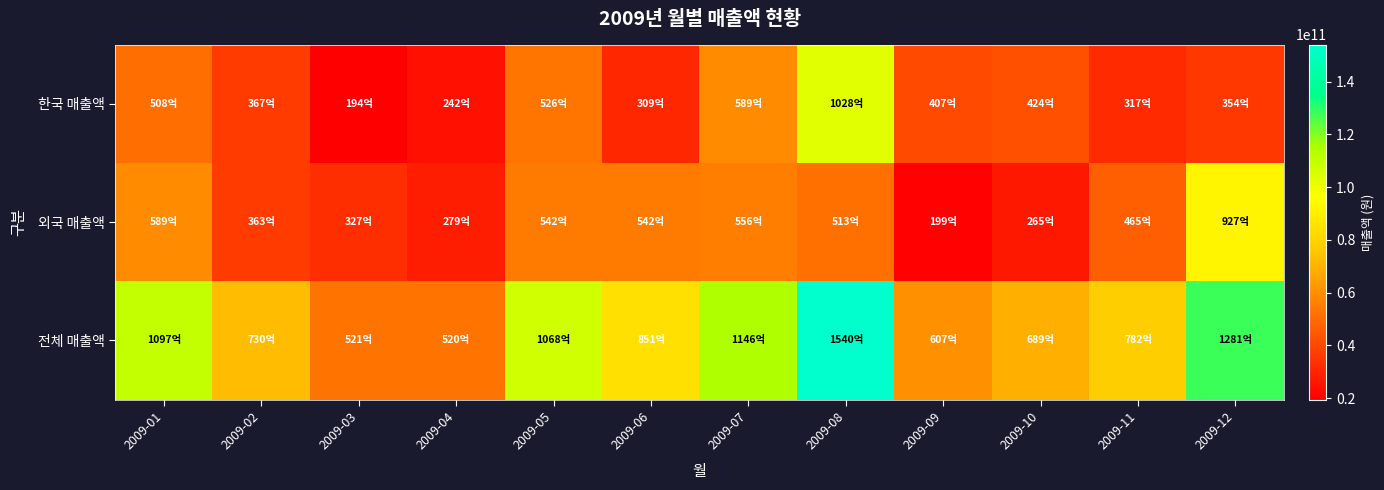

What is the maximum value shown in the chart?

154027697000